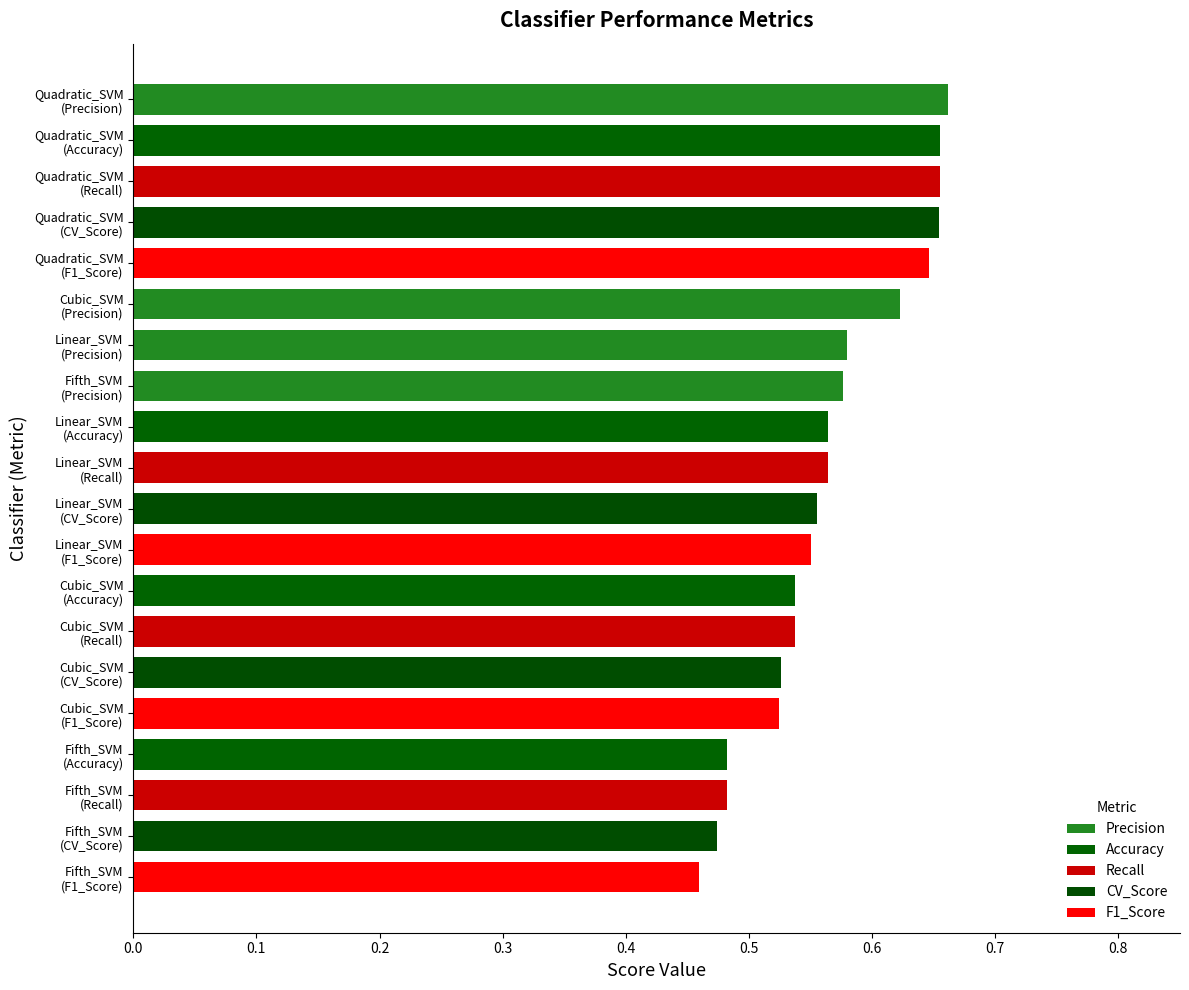

The Accuracy series shows 0.8 at Fifth_SVM. True or false?

False